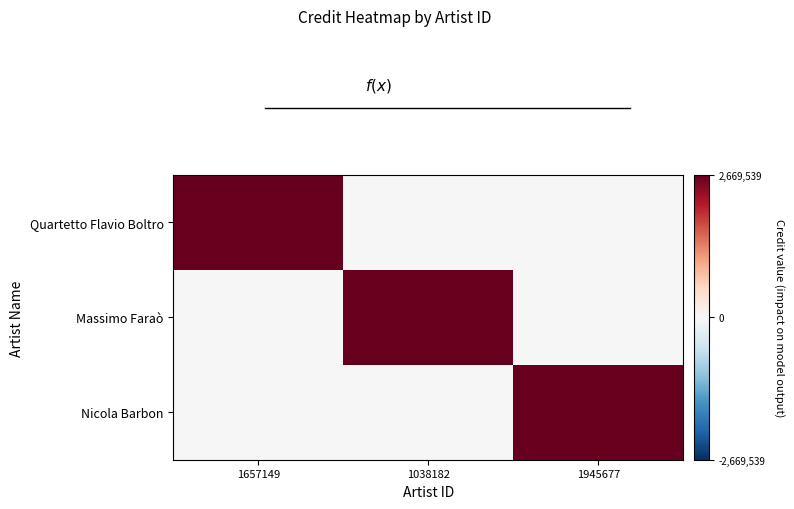

Rank the categories by Quartetto Flavio Boltro value from lowest to highest.

1038182, 1945677, 1657149